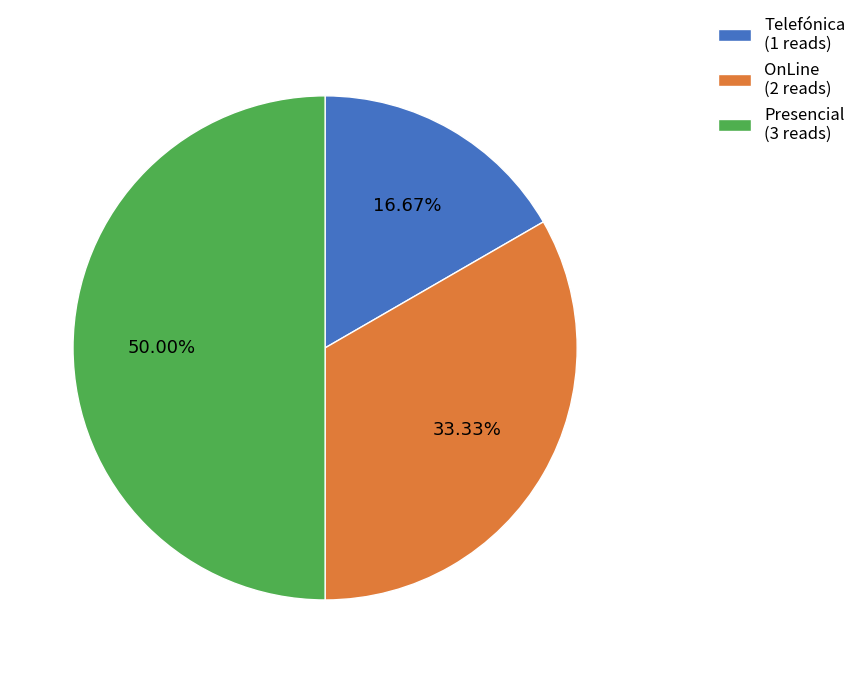

Is Telefónica (1 reads) the majority of the pie?

No